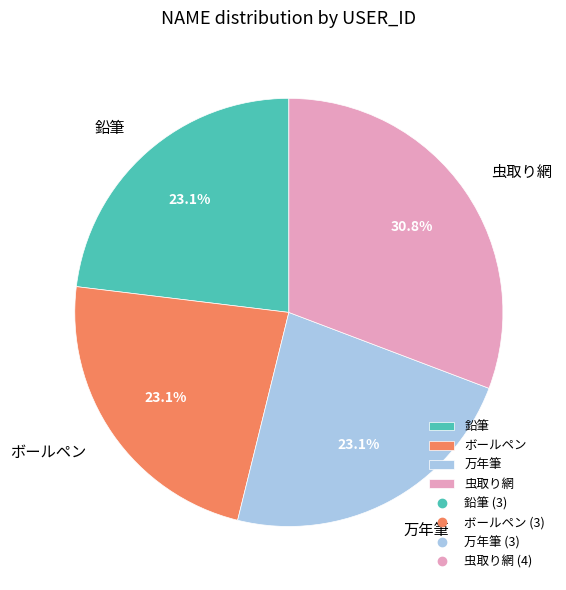

Which slice is the largest?

虫取り網